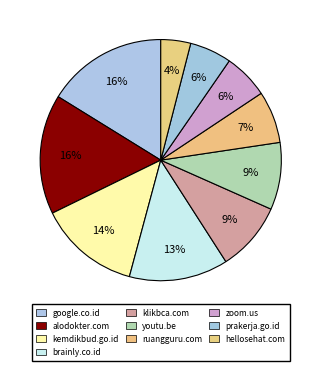

To the nearest percent, what is the average slice percentage?

10%